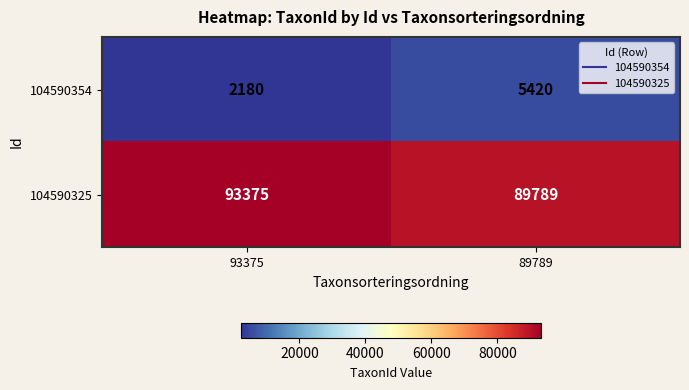

Reading left to right, list all the values displayed in this chart.

104590354: 93375=2180	89789=5420
104590325: 93375=93375	89789=89789